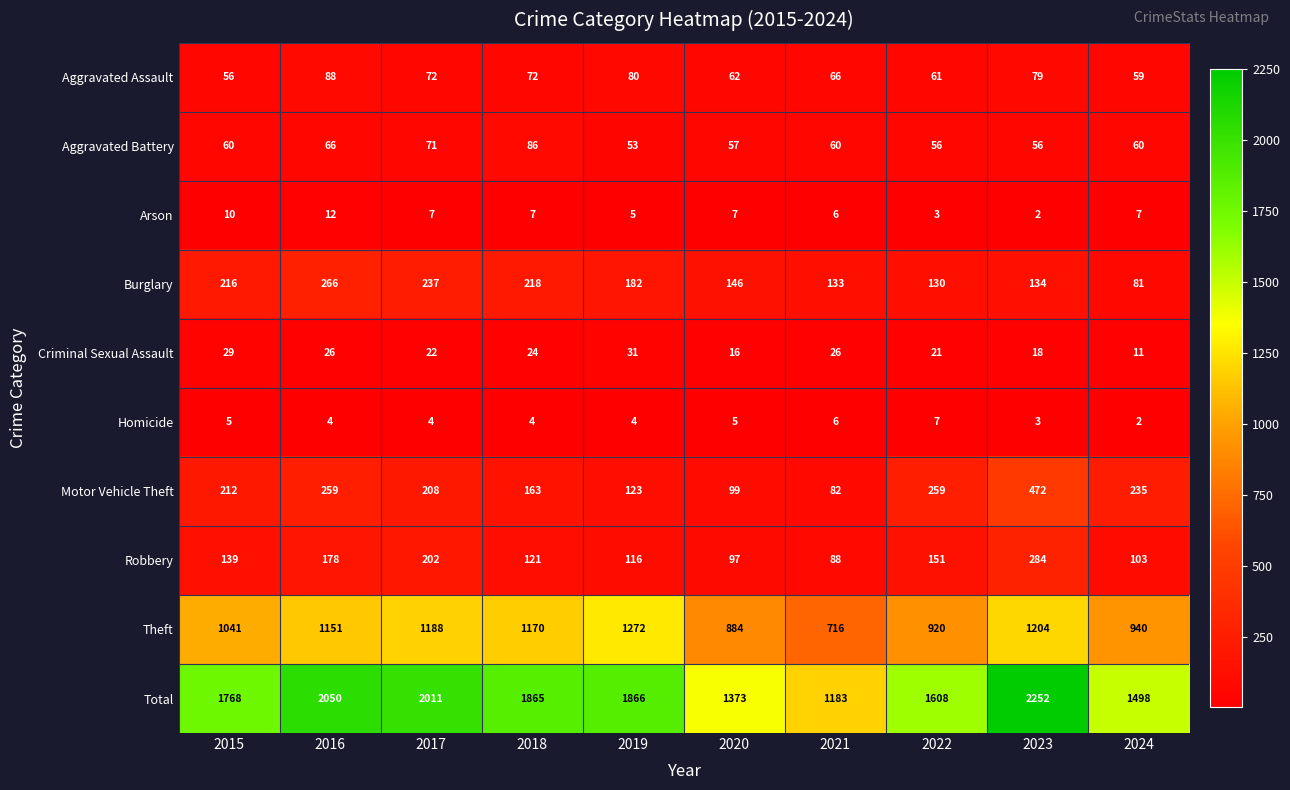

What is the sum of all Theft values?

10486